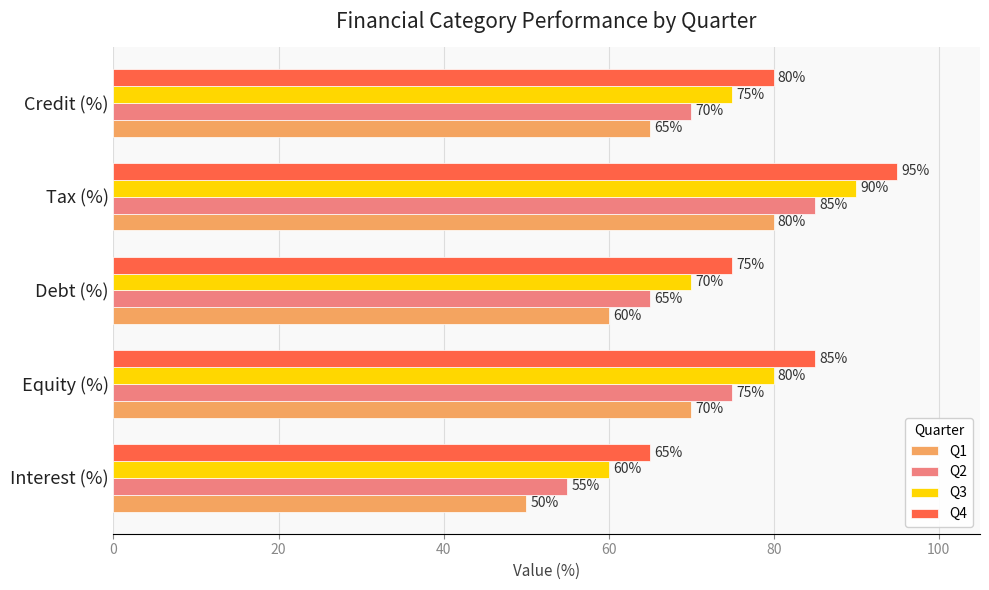

What is the sum of the Q4 values at Debt (%) and Interest (%)?

140